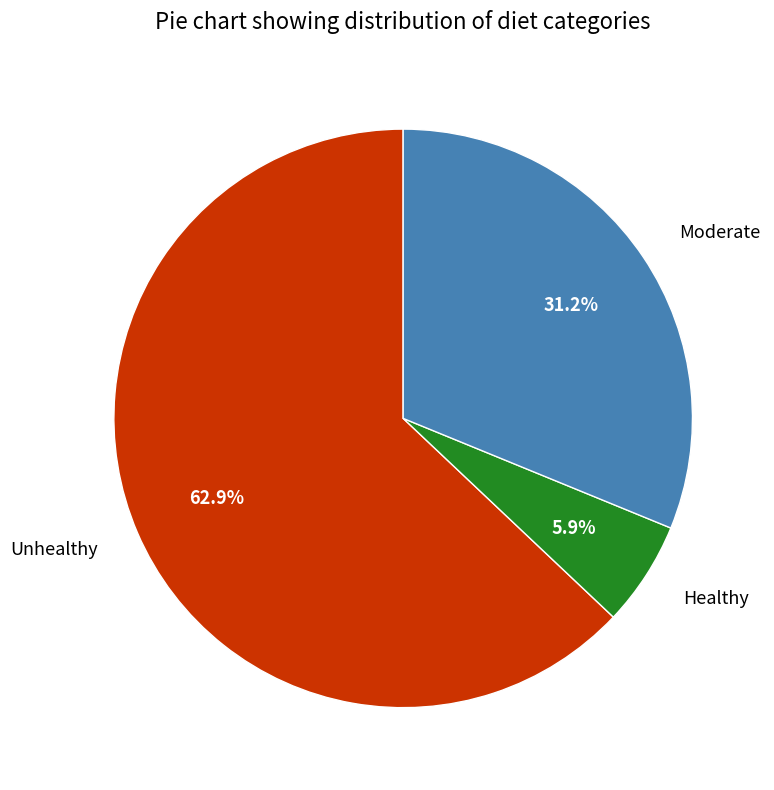

Count the number of slices in the pie.

3